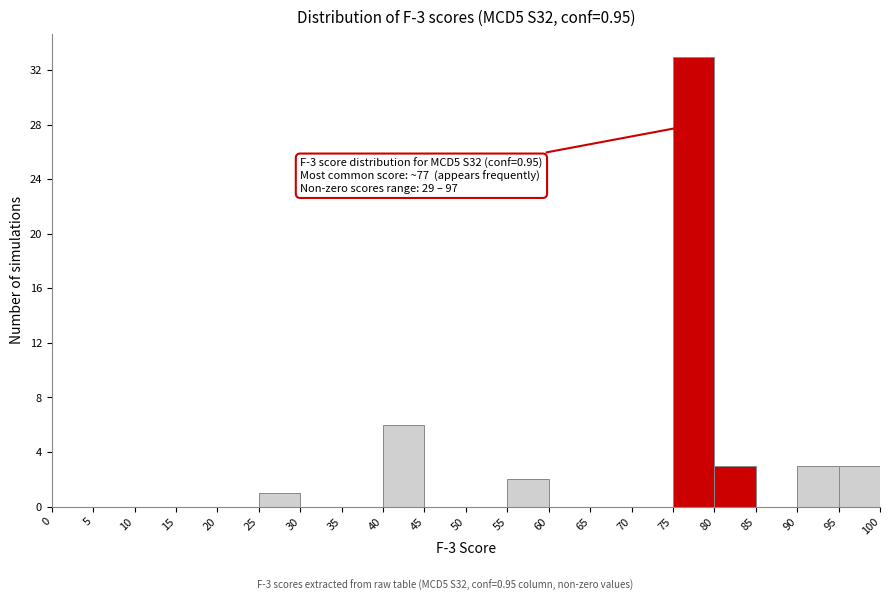

Over which range of the x-axis is the bar tallest?

75 to 80